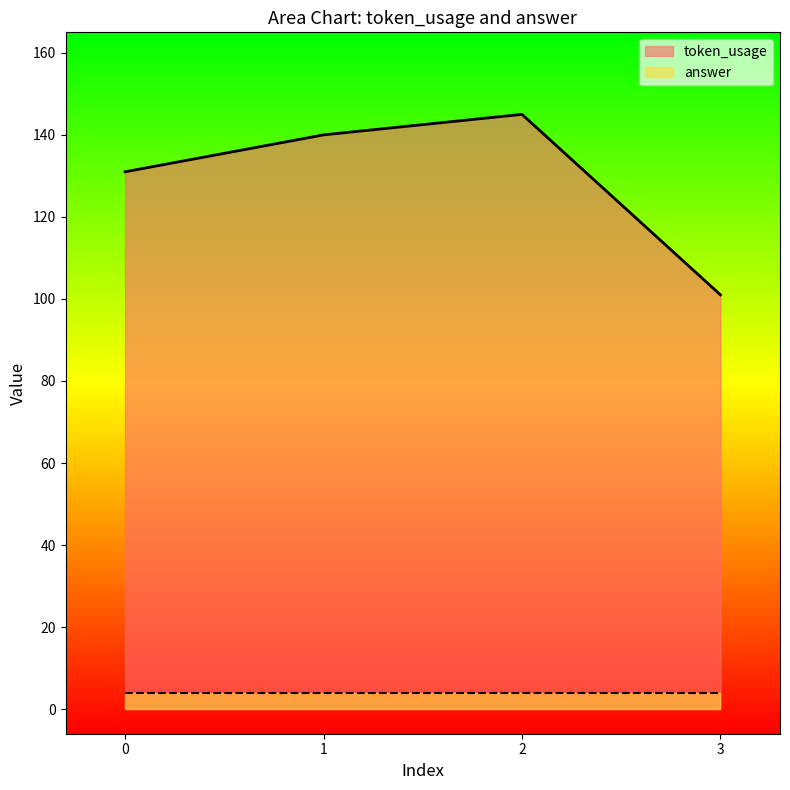

The chart shows a value of 101 at 3. True or false?

True